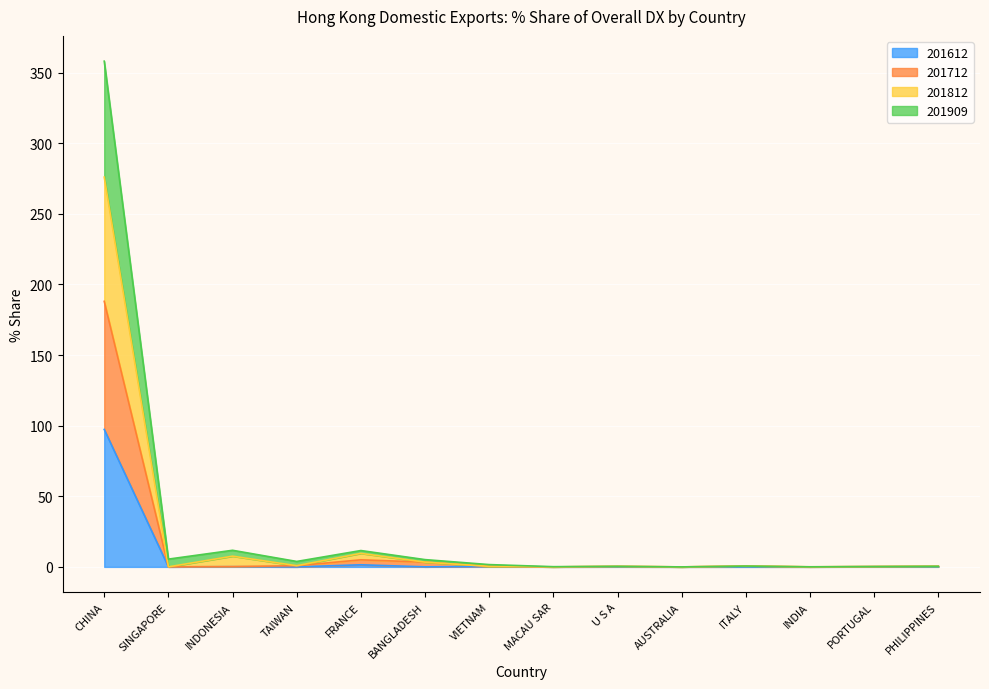

Reading left to right, list all the values displayed in this chart.

201612: CHINA=97.3	SINGAPORE=0.0	INDONESIA=0.1	TAIWAN=0.0	FRANCE=1.5	BANGLADESH=0.0	VIETNAM=0.4	MACAU SAR=0.0	U S A=0.1	AUSTRALIA=0.0	ITALY=0.0	INDIA=0.0	PORTUGAL=0.1	PHILIPPINES=0.1
201712: CHINA=188.0	SINGAPORE=0.0	INDONESIA=0.2	TAIWAN=0.8	FRANCE=5.0	BANGLADESH=3.4	VIETNAM=0.4	MACAU SAR=0.0	U S A=0.4	AUSTRALIA=0.0	ITALY=0.6	INDIA=0.0	PORTUGAL=0.2	PHILIPPINES=0.4
201812: CHINA=276.0	SINGAPORE=0.0	INDONESIA=7.6	TAIWAN=0.8	FRANCE=9.6	BANGLADESH=3.4	VIETNAM=0.4	MACAU SAR=0.0	U S A=0.4	AUSTRALIA=0.0	ITALY=0.6	INDIA=0.1	PORTUGAL=0.2	PHILIPPINES=0.4
201909: CHINA=358.1	SINGAPORE=5.5	INDONESIA=11.8	TAIWAN=3.9	FRANCE=11.6	BANGLADESH=5.2	VIETNAM=1.6	MACAU SAR=0.2	U S A=0.4	AUSTRALIA=0.0	ITALY=0.6	INDIA=0.1	PORTUGAL=0.2	PHILIPPINES=0.4